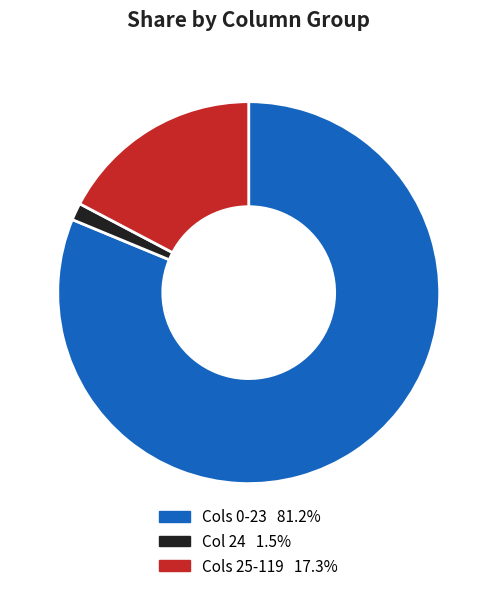

Does any single category account for the majority?

Yes